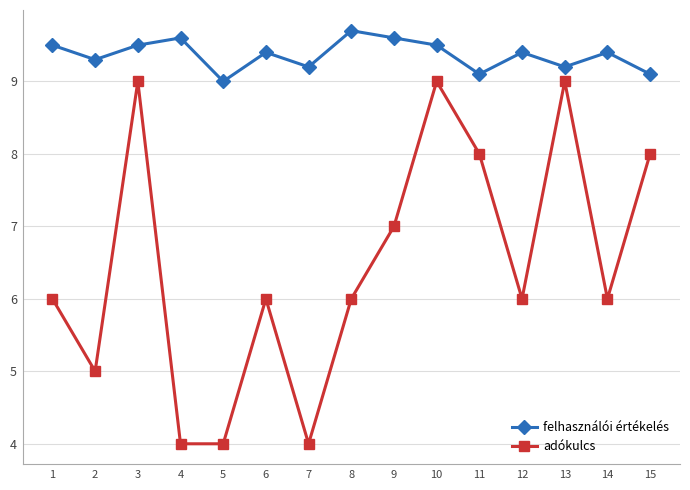

True or false: felhasználói értékelés and adókulcs intersect in this chart.

False